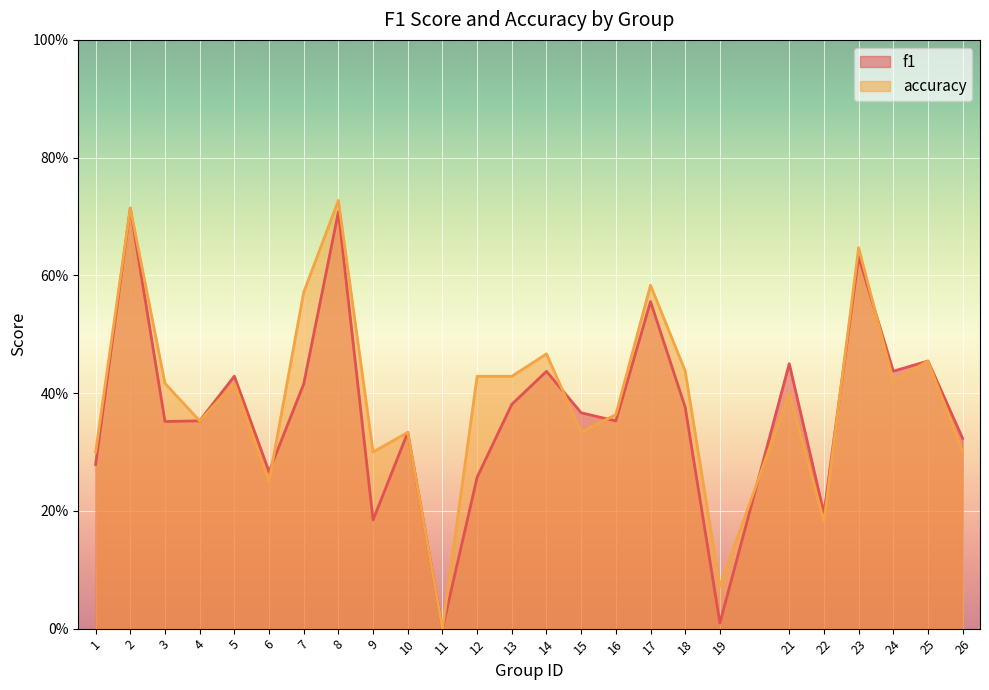

Where do f1 and accuracy first cross each other?

6 and 7